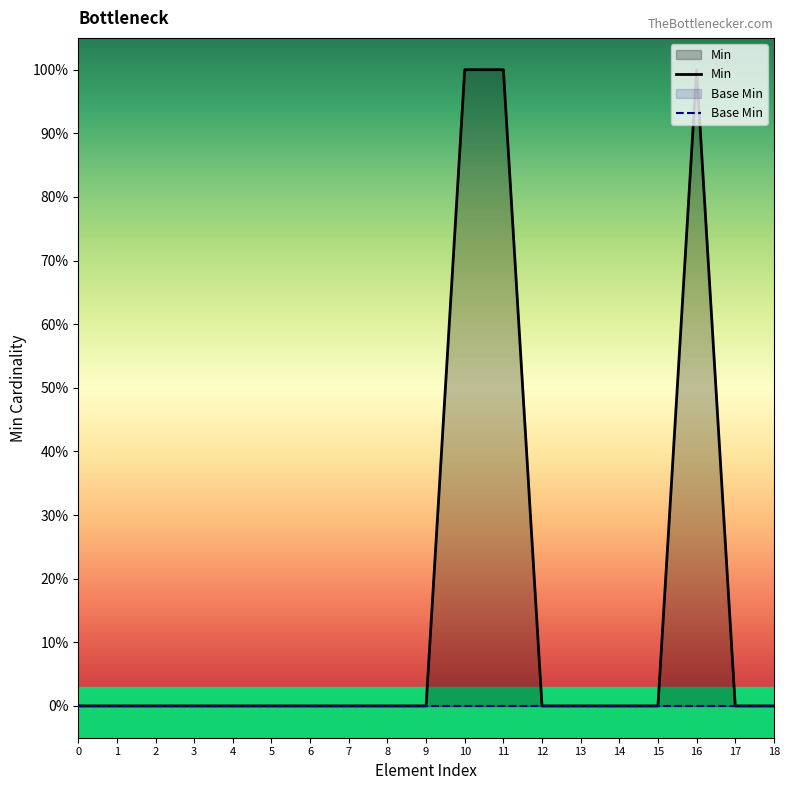

Which category has the highest value across all series?

10